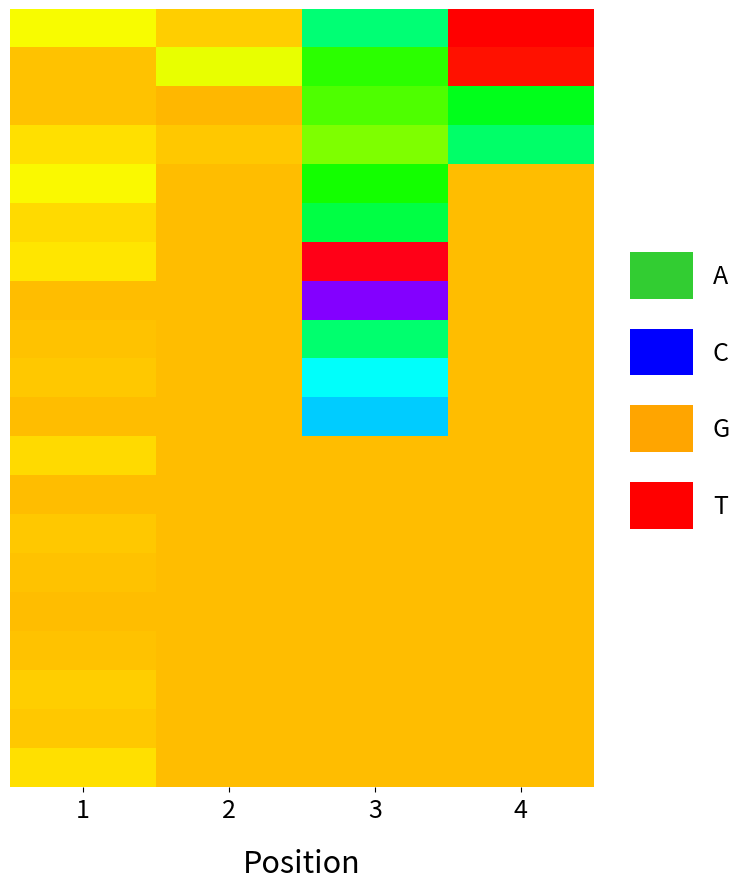

Between 3 and 4, which is larger?

3